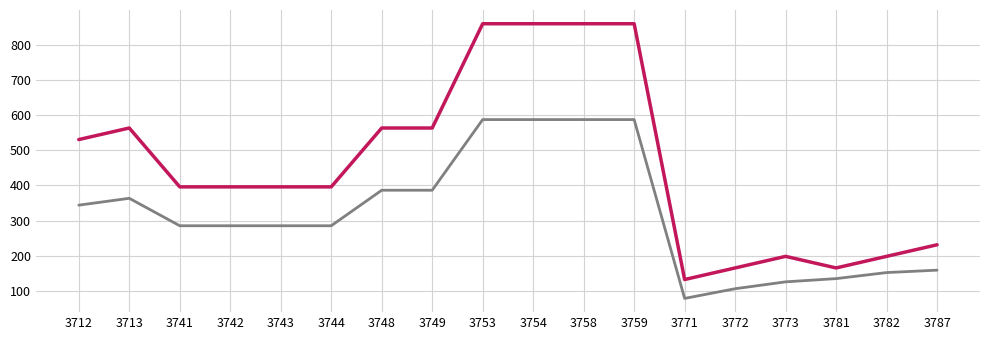

What is the spread (max minus min) of values at 3743?

110.8